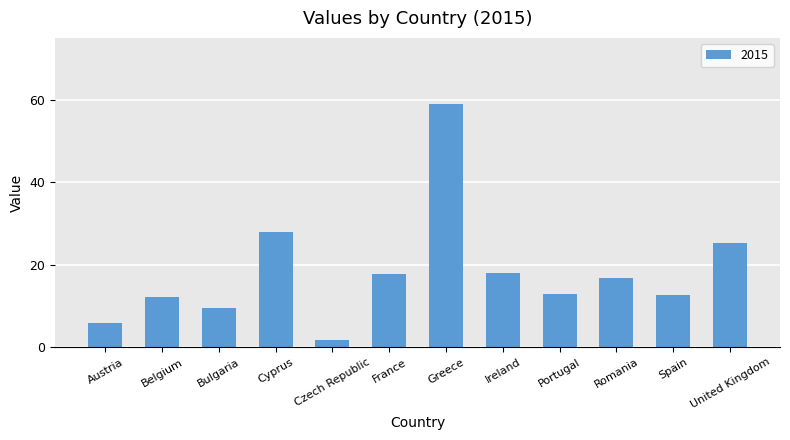

Where is the data nearest to the value 30?

Cyprus